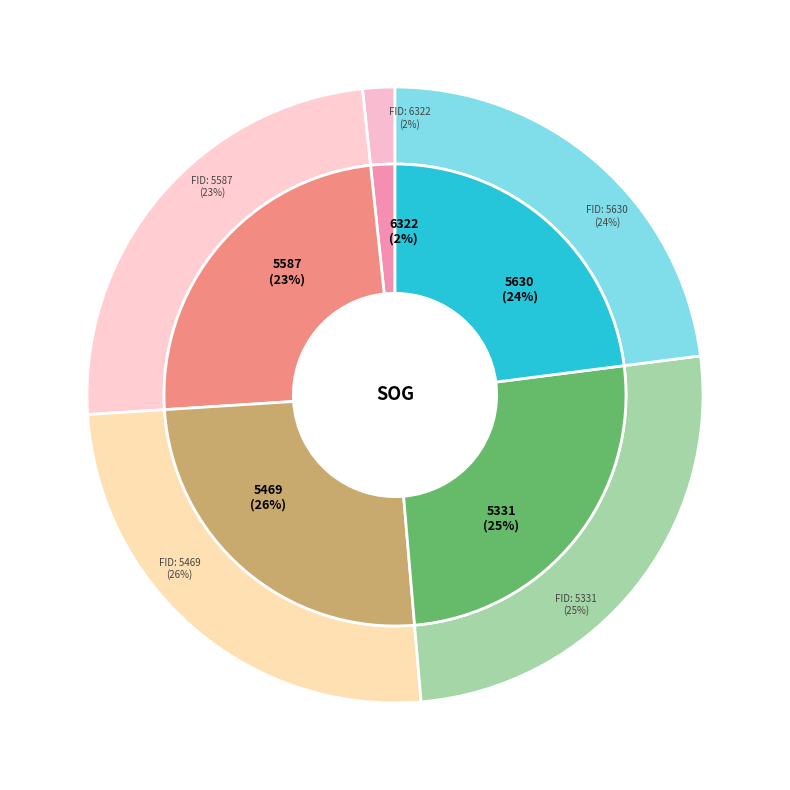

What portion of the pie excludes 5587?

77.0%